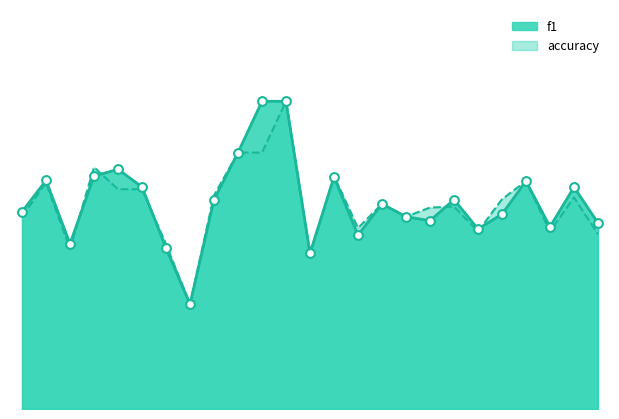

Which series has the largest total across all categories?

f1